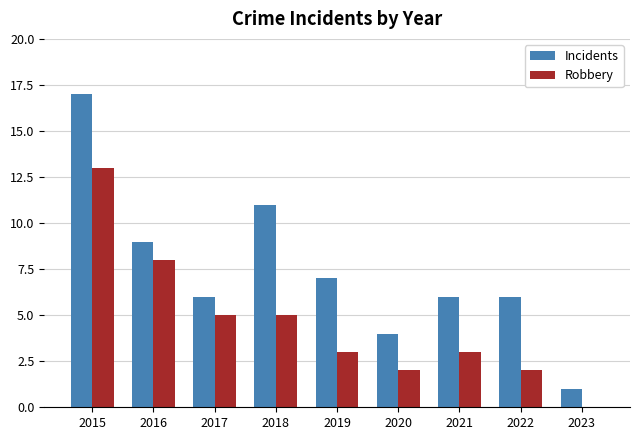

Reading right to left, what are all the values shown in this chart?

Incidents: 1	6	6	4	7	11	6	9	17
Robbery: 0	2	3	2	3	5	5	8	13